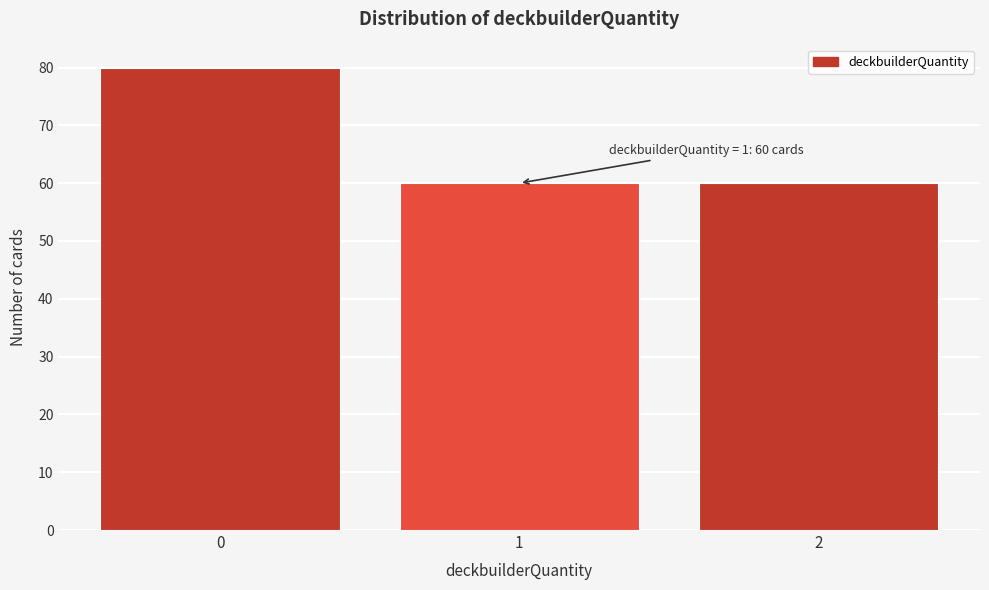

Reading right to left, list all the values displayed in this chart.

2=60	1=60	0=80